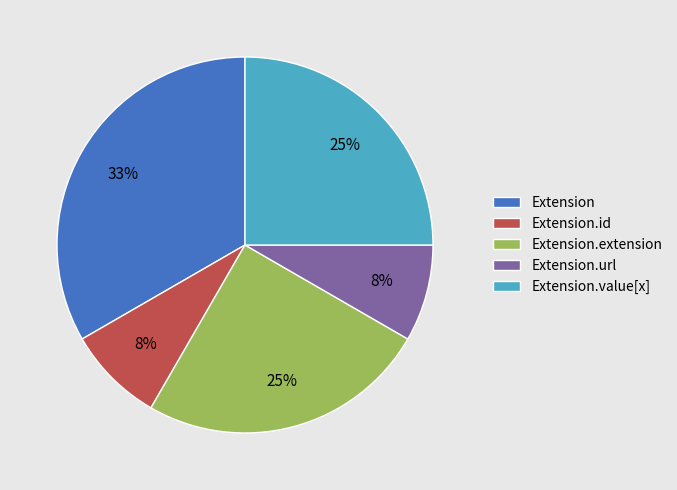

Combined, do Extension.url and Extension.id account for over 50%?

No